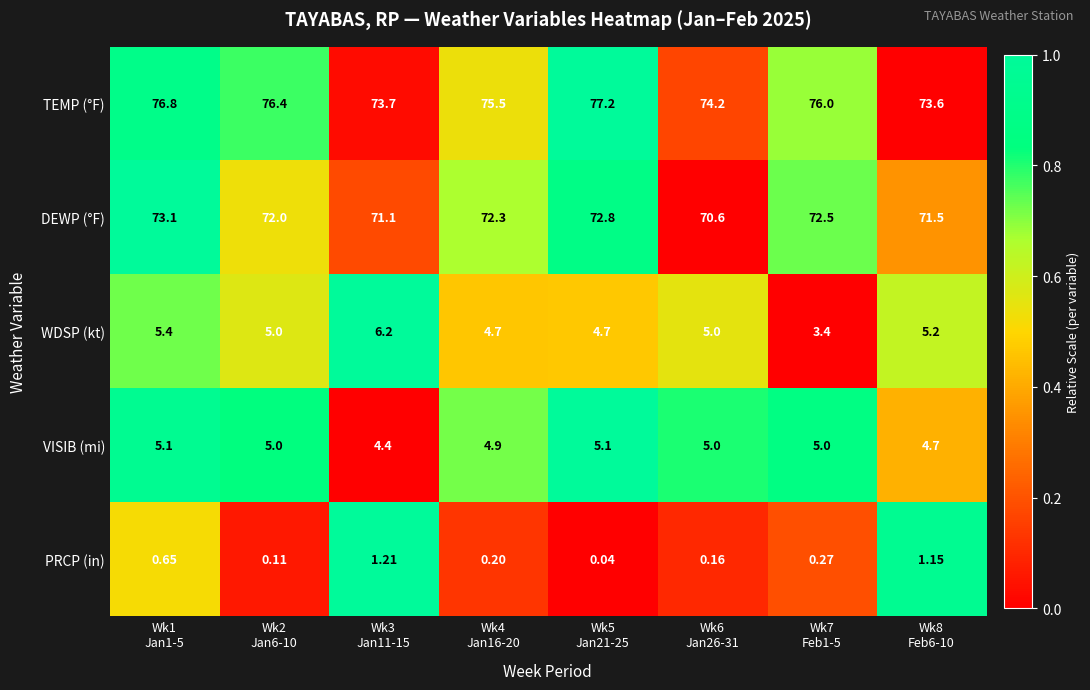

Which series has the largest range (max minus min)?

TEMP (°F)